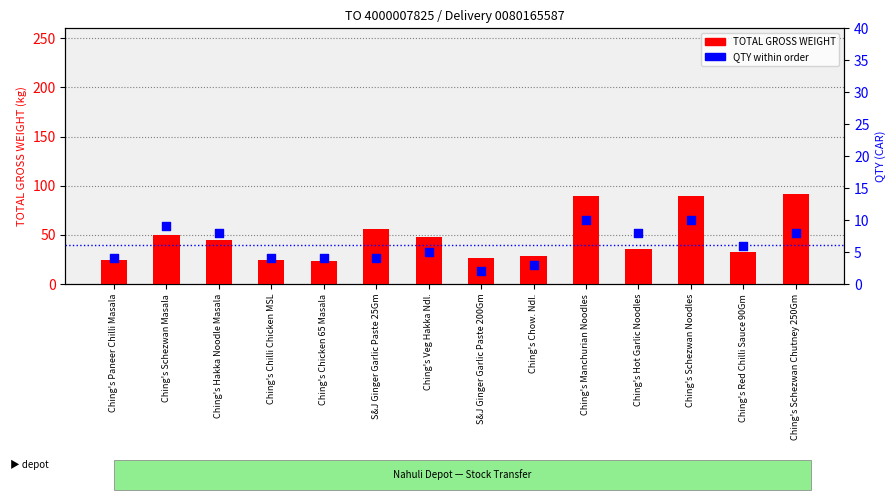

Which series has the largest total across all categories?

TOTAL GROSS WEIGHT